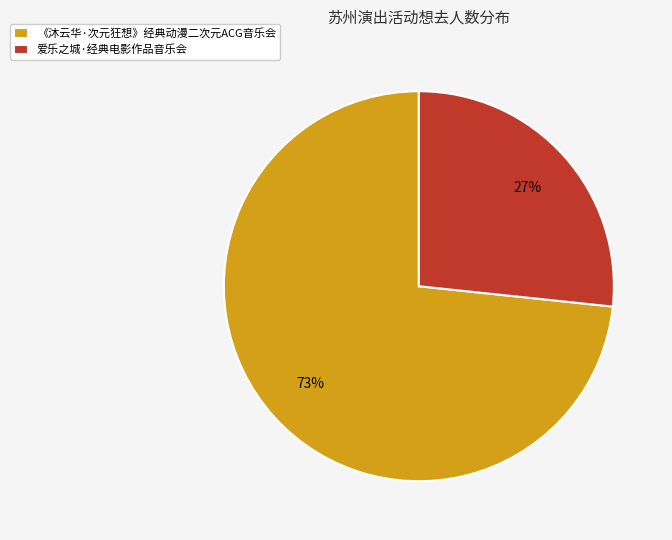

The 《沐云华·次元狂想》经典动漫二次元ACG音乐会 slice represents 83% of the pie. True or false?

False